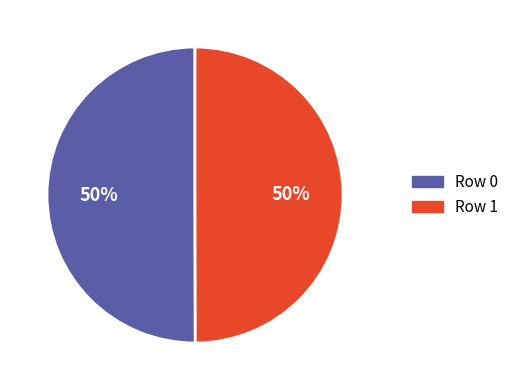

True or false: Row 1 accounts for 42% of the total.

False